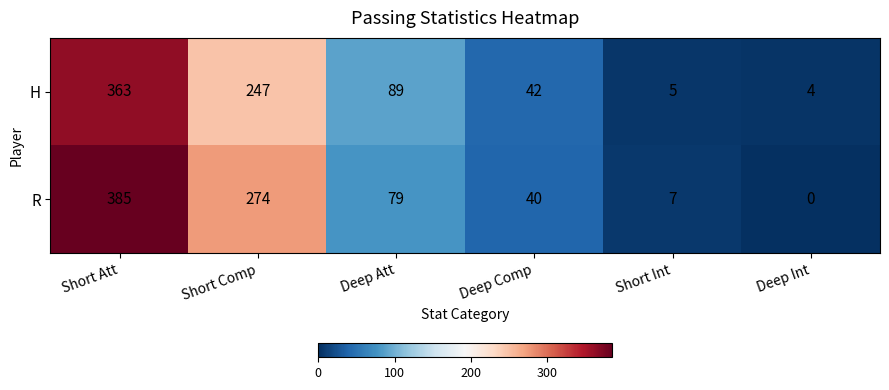

Reading left to right, what are all the values shown in this chart?

H: Short Att=363	Short Comp=247	Deep Att=89	Deep Comp=42	Short Int=5	Deep Int=4
R: Short Att=385	Short Comp=274	Deep Att=79	Deep Comp=40	Short Int=7	Deep Int=0